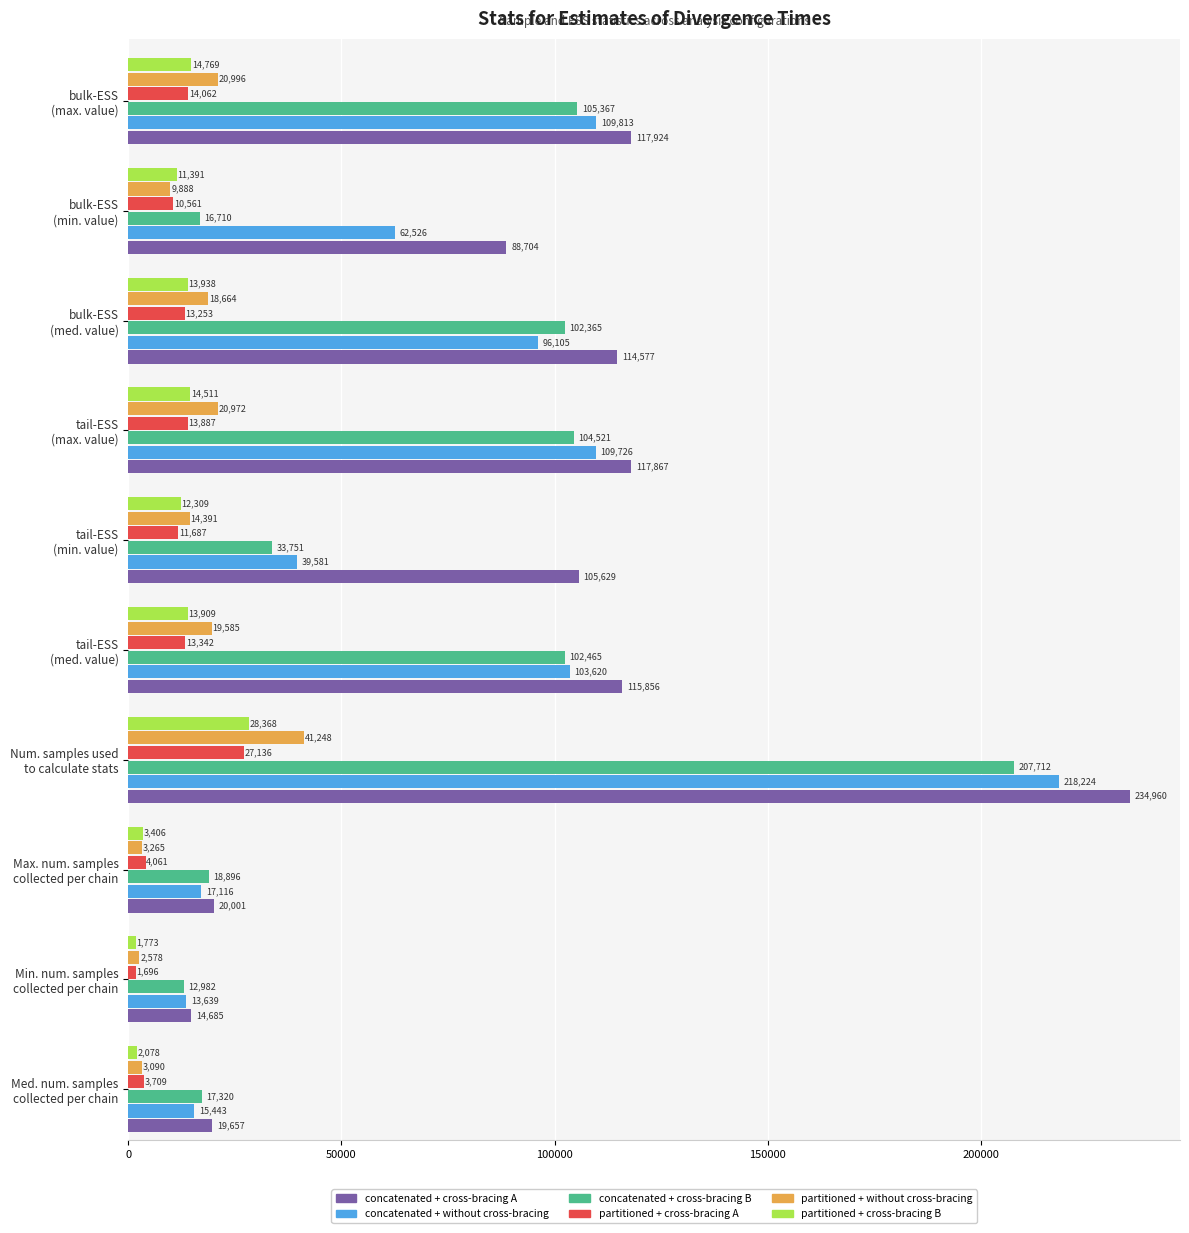

What is the lowest value of the concatenated + without cross-bracing series?

13639.0